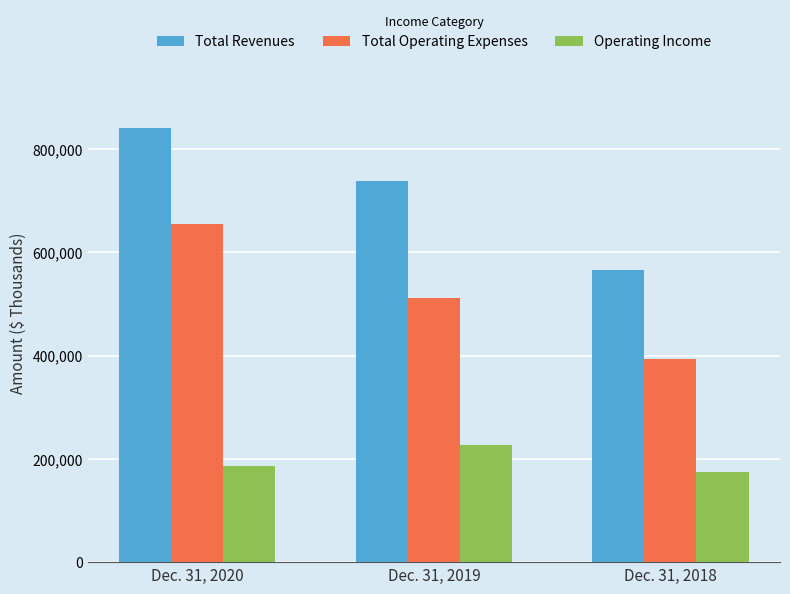

Count the Operating Income values in the range 173715 to 226224.

3